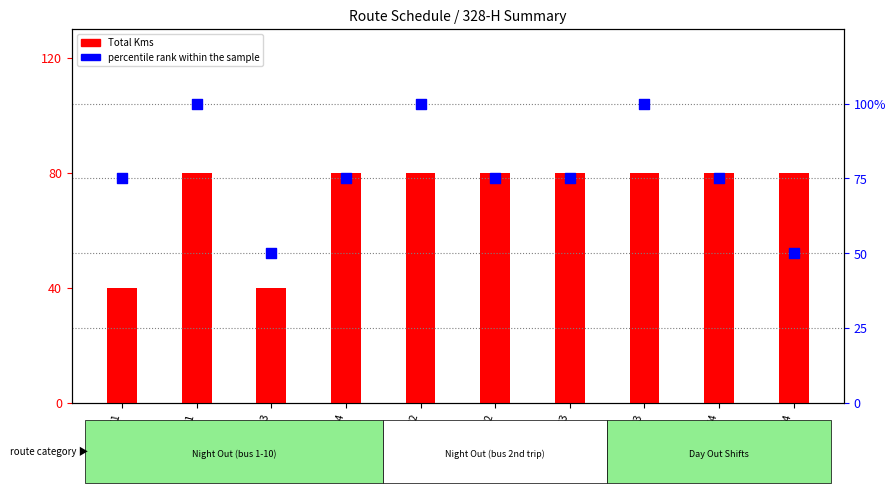

What are all the series names shown in the legend?

Total Kms, percentile rank within the sample